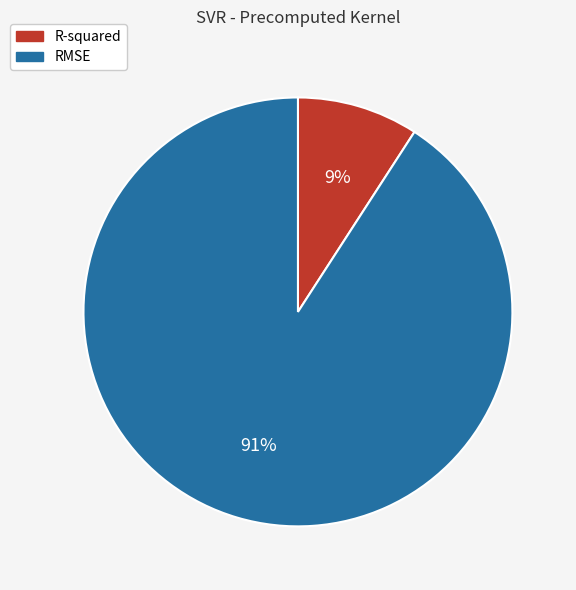

Combined, do R-squared and RMSE account for over 50%?

Yes